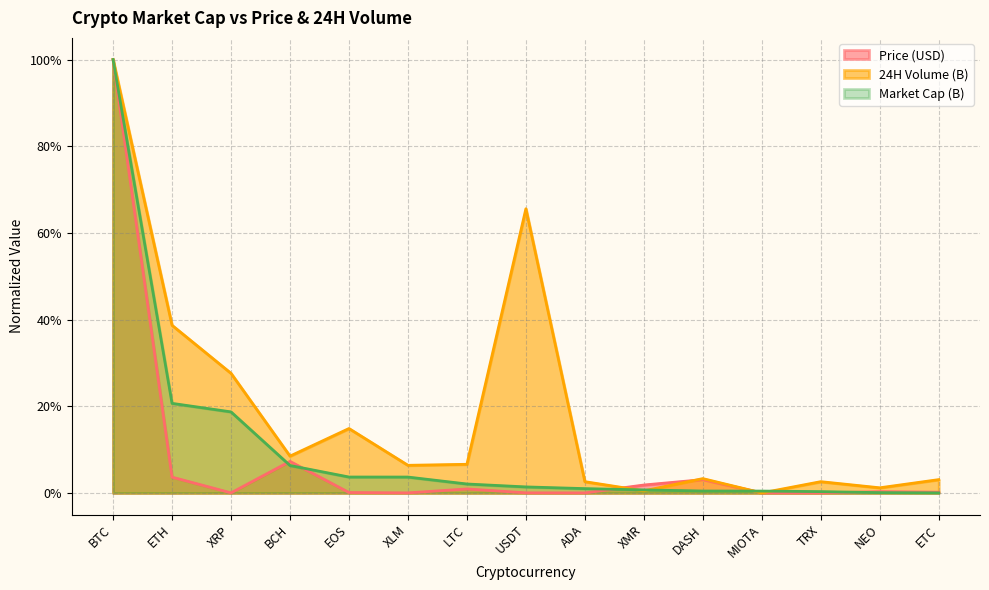

True or false: Market Cap (B) and 24H Volume (B) intersect in this chart.

True